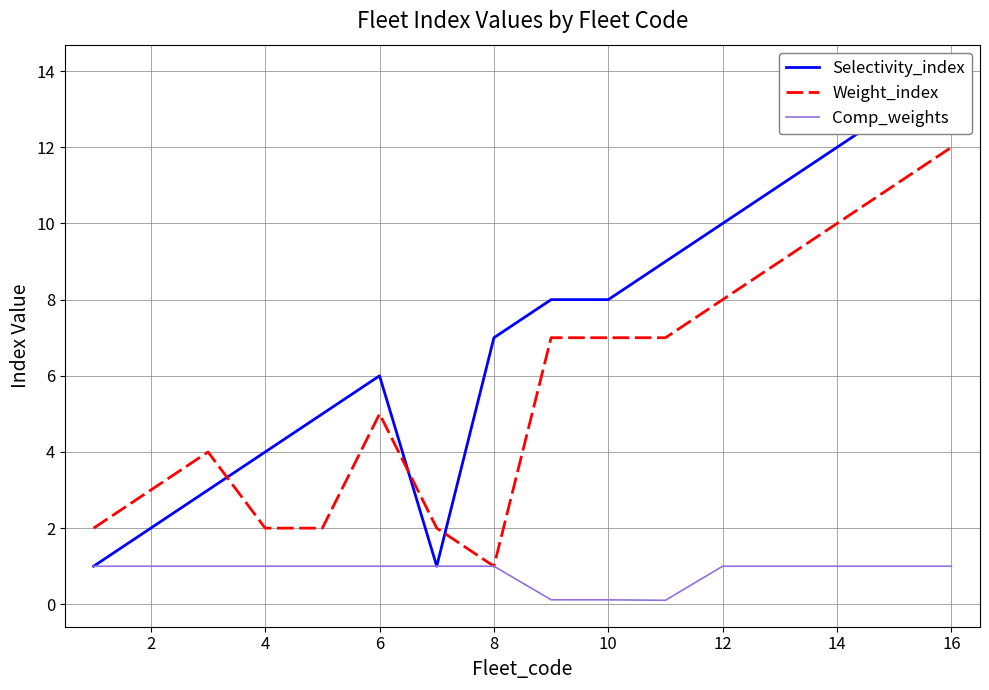

The value of Comp_weights at 16 is 1.0. True or false?

True